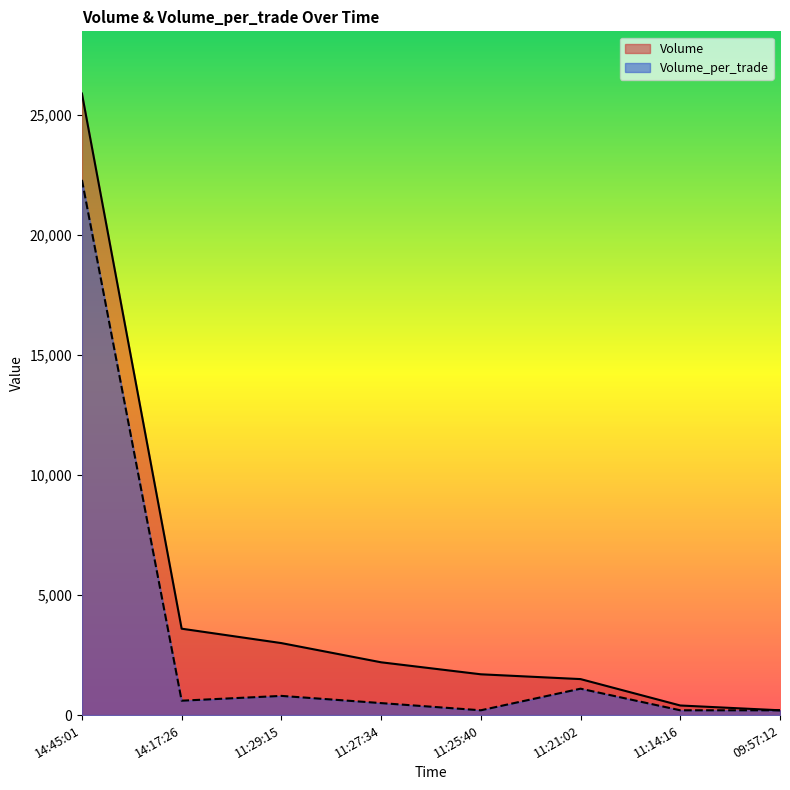

At 11:14:16, list the series in order from smallest to largest.

Volume_per_trade, Volume